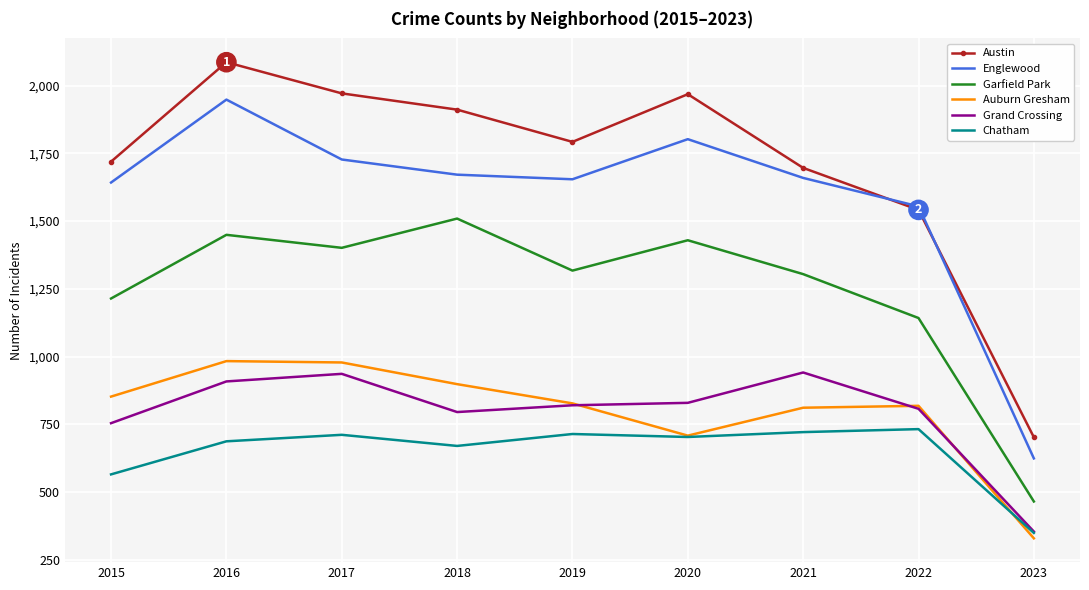

At 2021, list the series in order from largest to smallest.

Austin, Englewood, Garfield Park, Grand Crossing, Auburn Gresham, Chatham